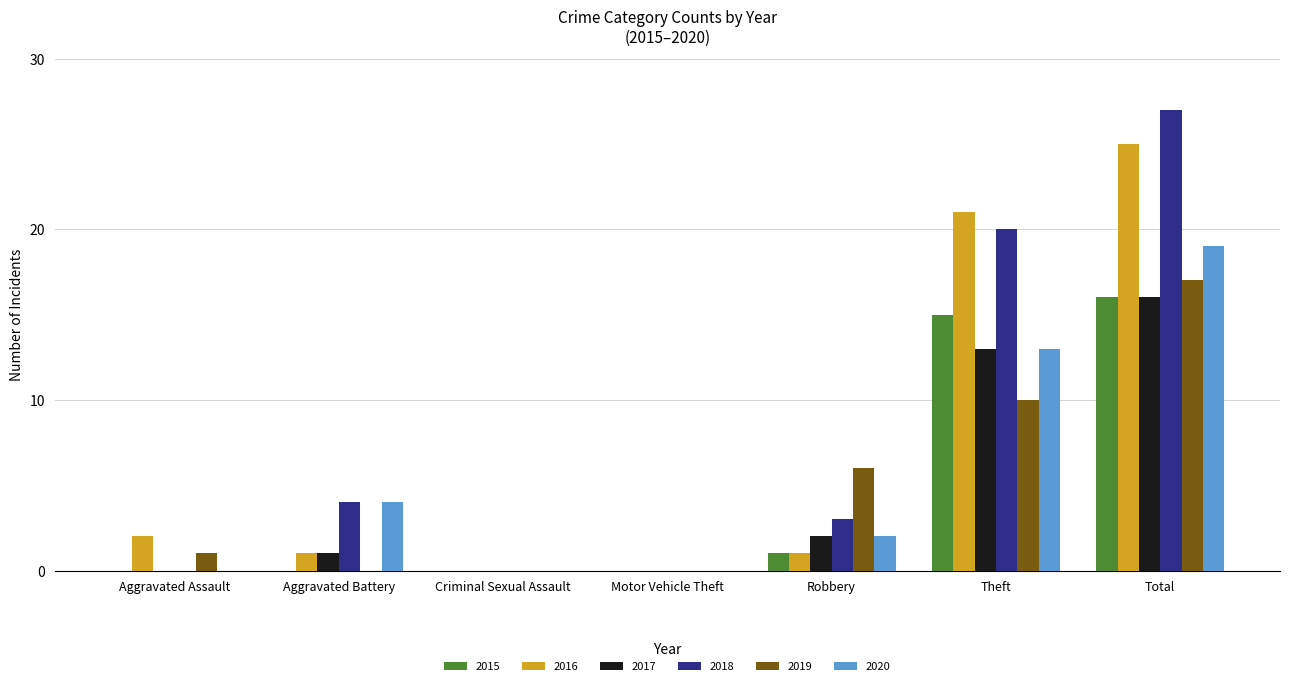

How many categories are shown in the chart?

7